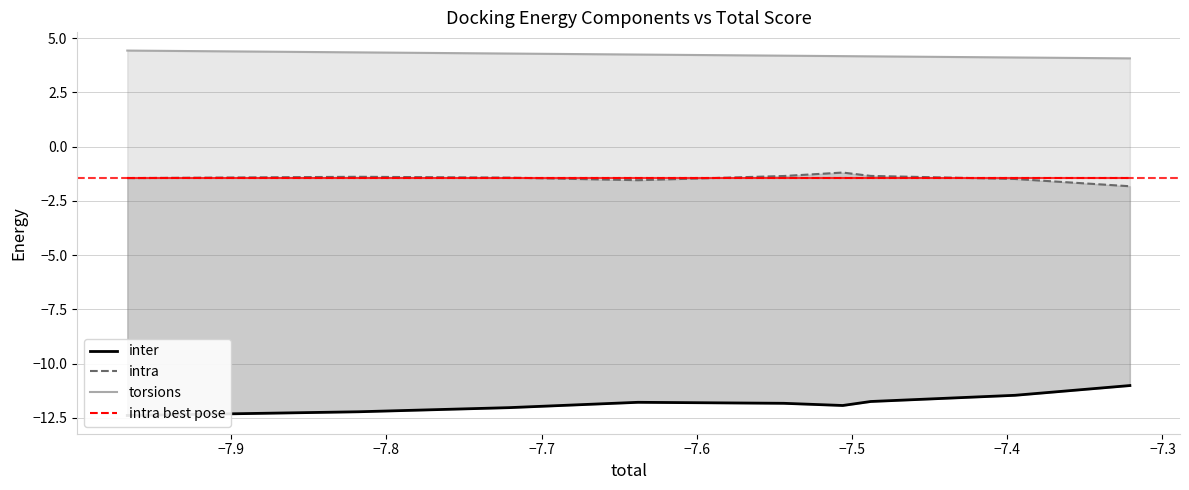

Reading left to right, extract all data points from this chart.

inter: -12.4	-12.2	-12.0	-11.8	-11.8	-11.9	-11.7	-11.5	-11.0
intra: -1.5	-1.4	-1.4	-1.5	-1.4	-1.2	-1.4	-1.5	-1.8
torsions: 4.4	4.3	4.3	4.2	4.2	4.2	4.2	4.1	4.1
intra best pose: -1.5	-1.5	-1.5	-1.5	-1.5	-1.5	-1.5	-1.5	-1.5